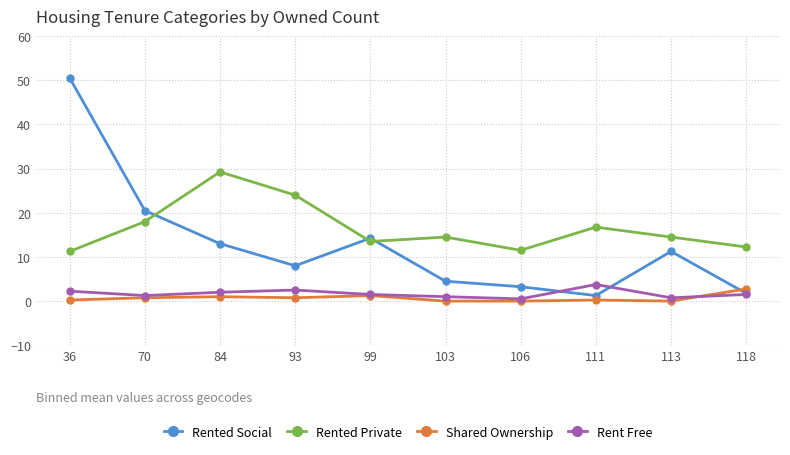

What is the greatest value displayed?

50.5